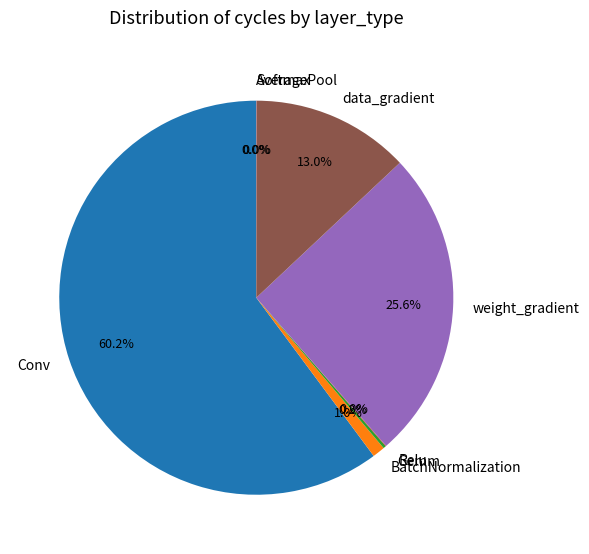

Is there a majority slice in this chart?

Yes